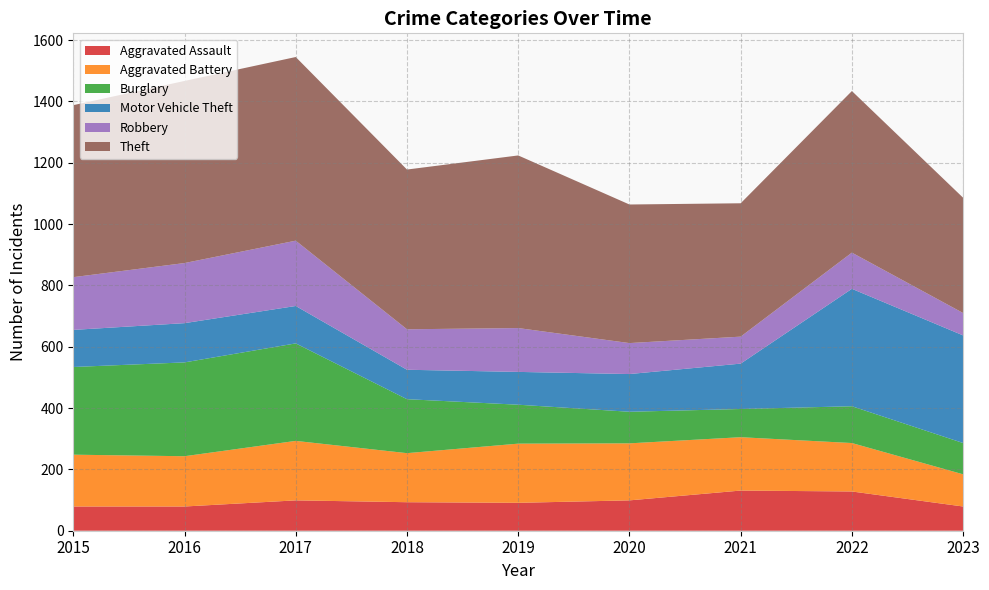

Reading right to left, what are all the values shown in this chart?

Aggravated Assault: 2023=79	2022=128	2021=131	2020=99	2019=91	2018=93	2017=99	2016=79	2015=79
Aggravated Battery: 2023=105	2022=158	2021=174	2020=186	2019=193	2018=160	2017=194	2016=164	2015=169
Burglary: 2023=102	2022=120	2021=92	2020=103	2019=127	2018=176	2017=318	2016=306	2015=286
Motor Vehicle Theft: 2023=351	2022=383	2021=148	2020=123	2019=107	2018=96	2017=122	2016=128	2015=121
Robbery: 2023=73	2022=118	2021=88	2020=101	2019=143	2018=132	2017=213	2016=196	2015=172
Theft: 2023=376	2022=527	2021=435	2020=452	2019=563	2018=521	2017=599	2016=594	2015=561